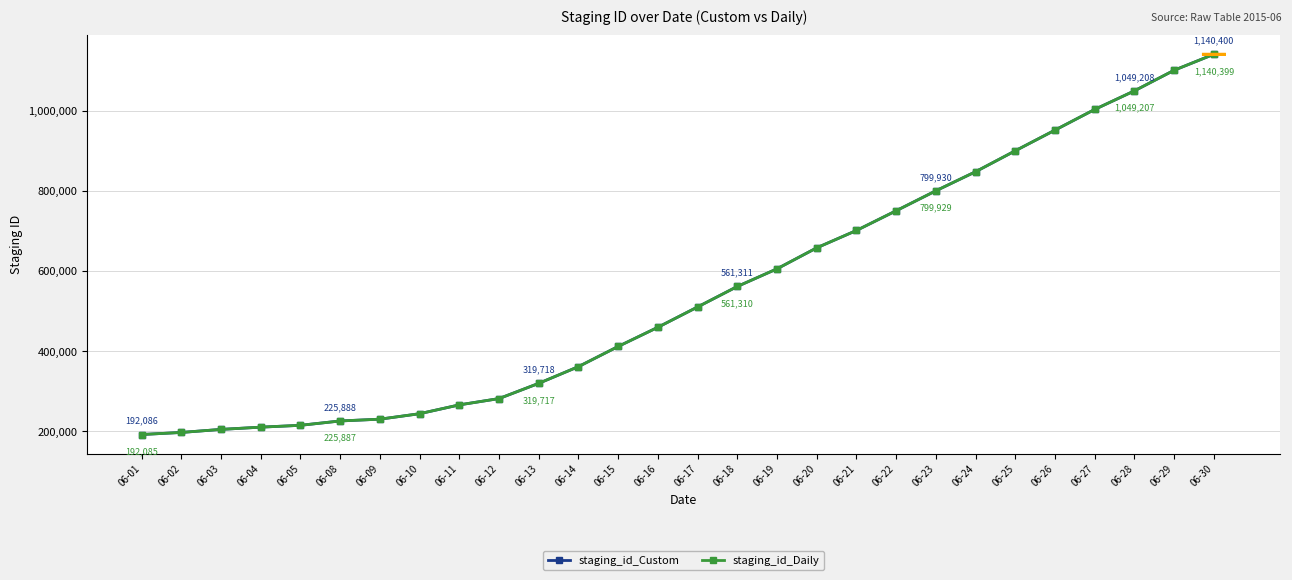

True or false: staging_id_Daily and staging_id_Custom intersect in this chart.

False